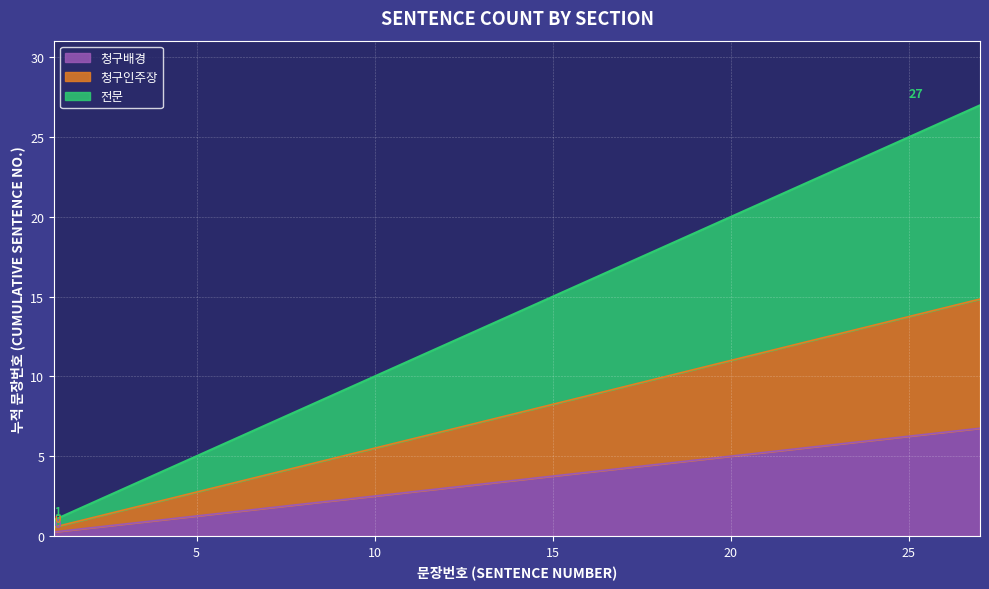

Which has a higher value, 11 or 5?

11